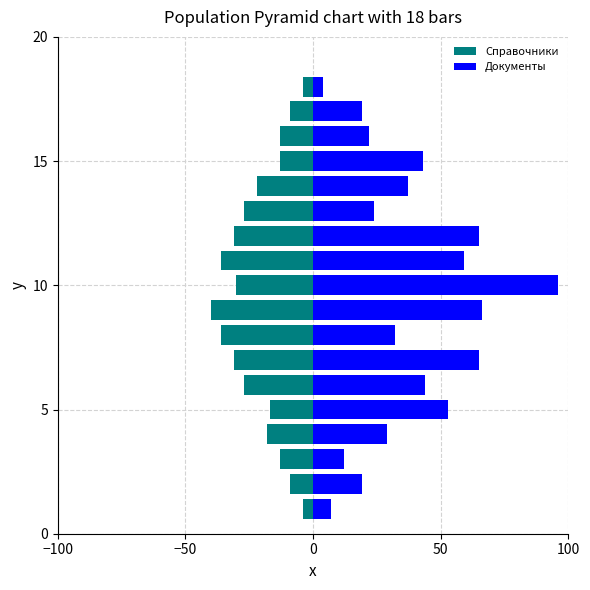

How many values in the Документы series are below 37?

9